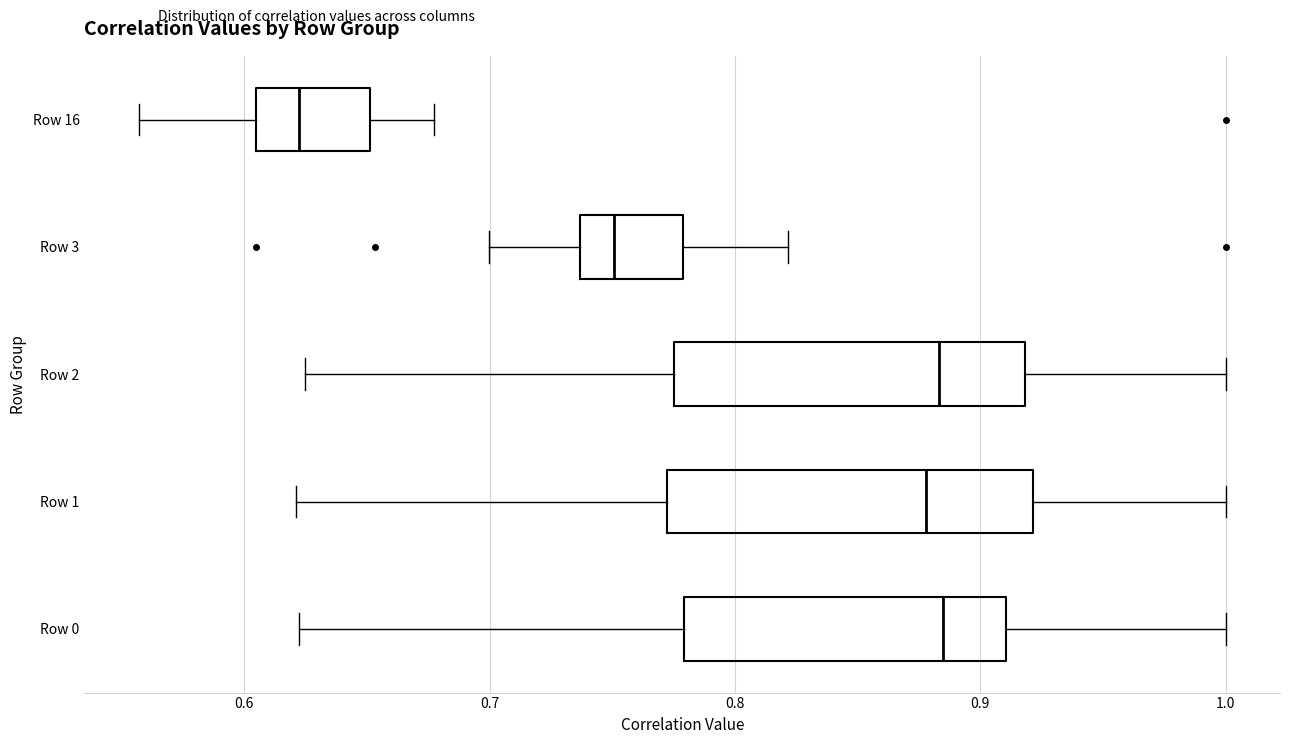

Reading bottom to top, transcribe this box plot: for each box, give where its median line is, the range the box spans, and where its two whiskers end, as read against the x-axis. The values are not printed on the chart, so give them approximately, as read against the axis.

Row 0: median 0.88, box 0.78 to 0.91, whiskers 0.62 to 1.00
Row 1: median 0.88, box 0.77 to 0.92, whiskers 0.62 to 1.00
Row 2: median 0.88, box 0.78 to 0.92, whiskers 0.62 to 1.00
Row 3: median 0.75, box 0.74 to 0.78, whiskers 0.70 to 0.82
Row 16: median 0.62, box 0.60 to 0.65, whiskers 0.56 to 0.68